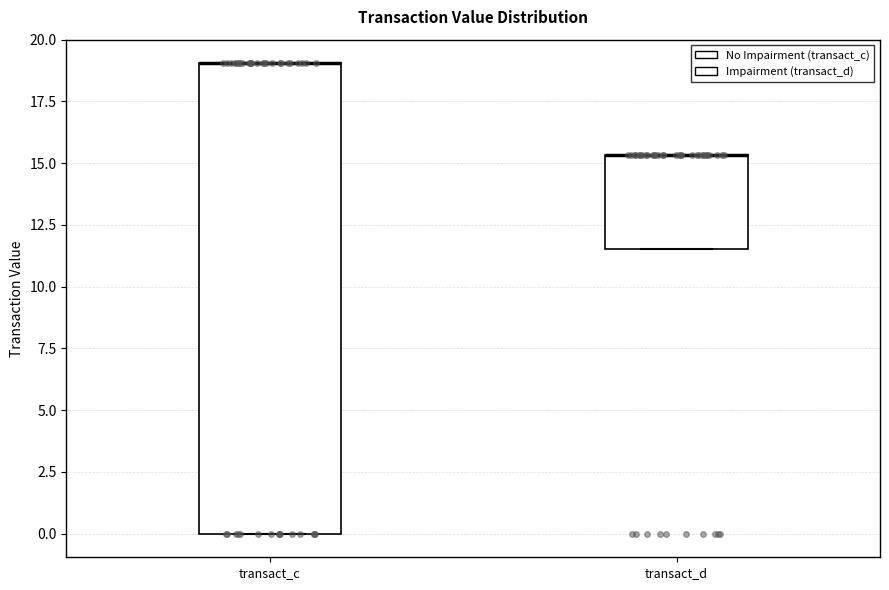

Where is the upper edge of the box for transact_c on the y-axis? The values are not printed on the chart, so give them approximately, as read against the axis.

19.0